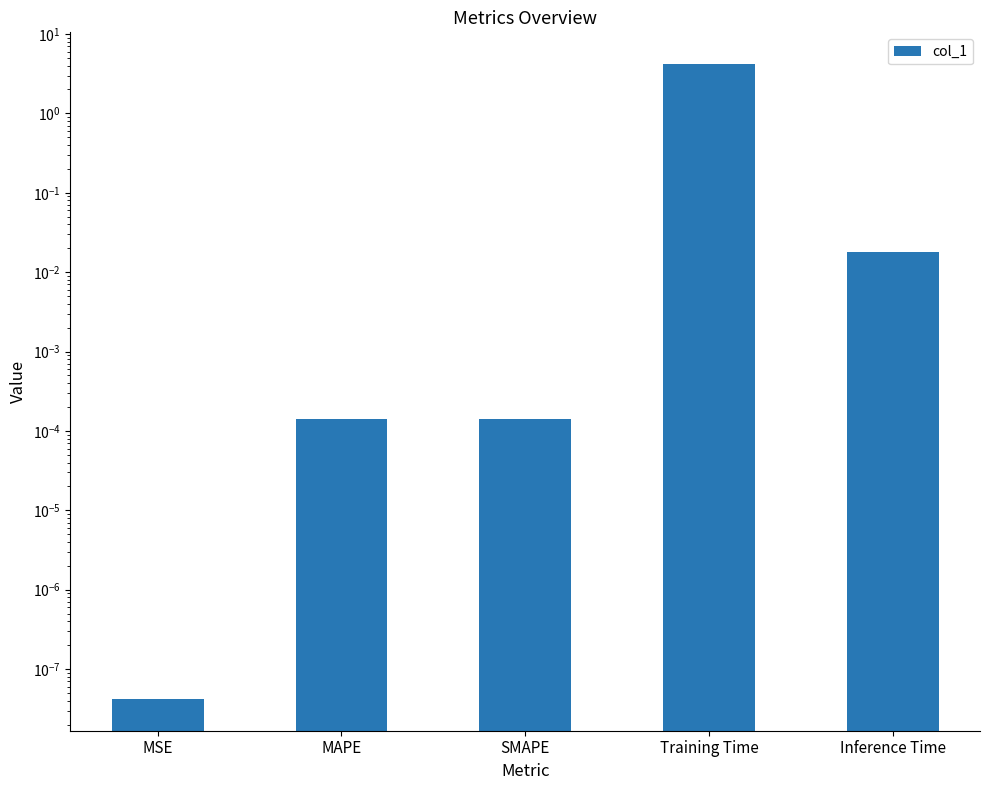

How many data points does each series have?

5